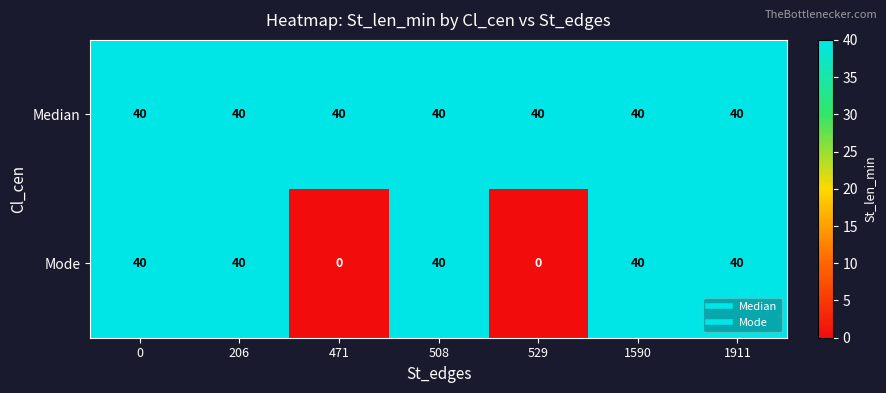

Which series has the largest range (max minus min)?

Mode